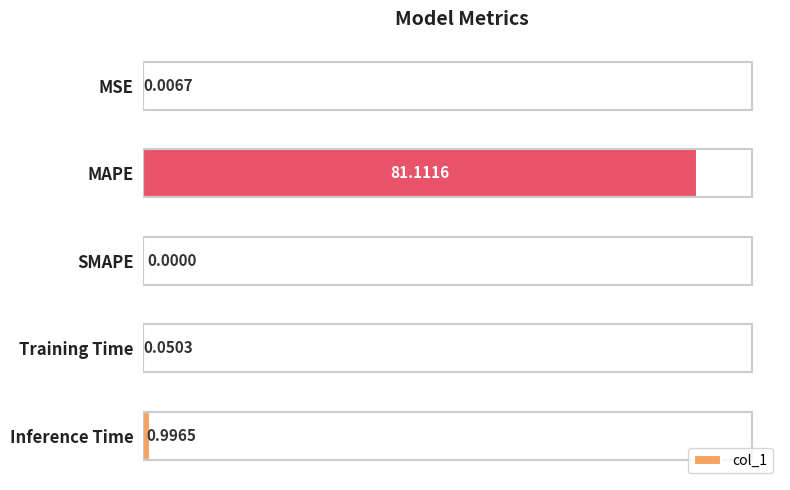

Which label corresponds to the largest value in the chart?

MAPE